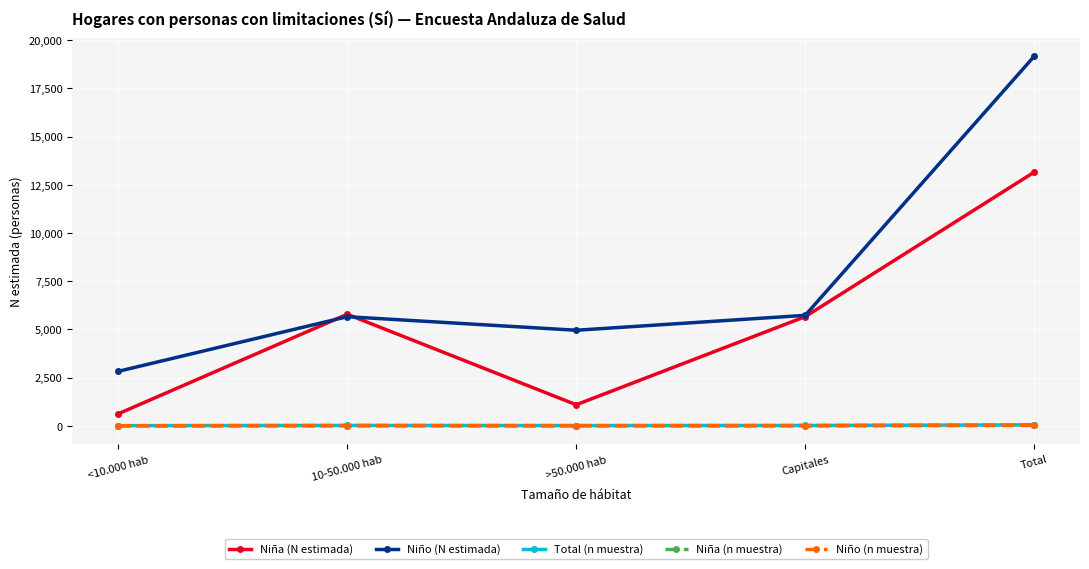

What is the sum of all Niño (n muestra) values?

54